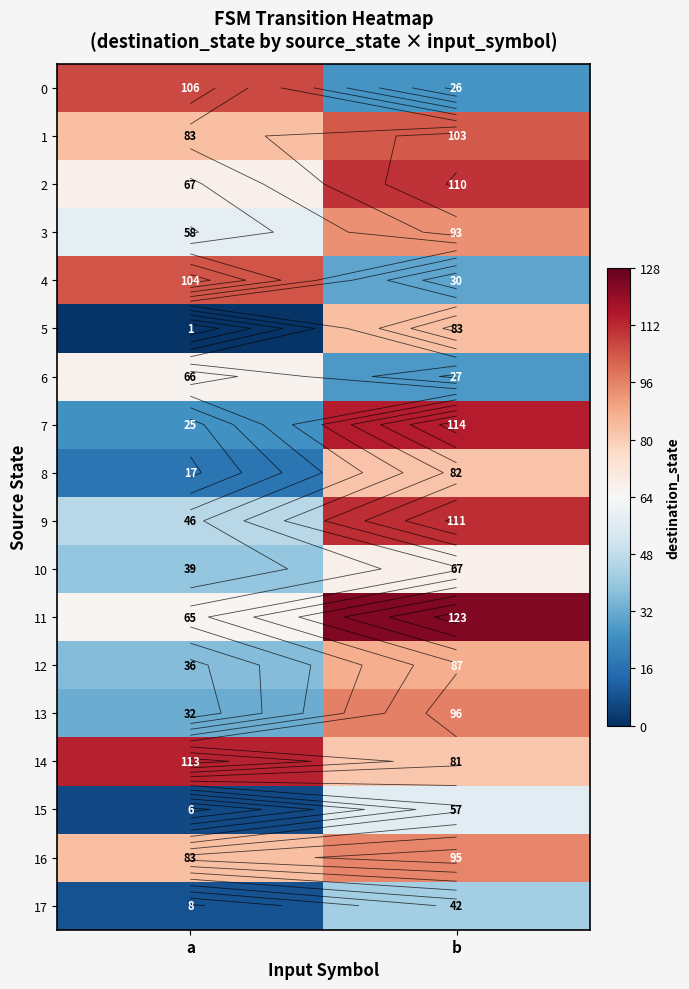

True or false: 4 has a value of 104 at a.

True